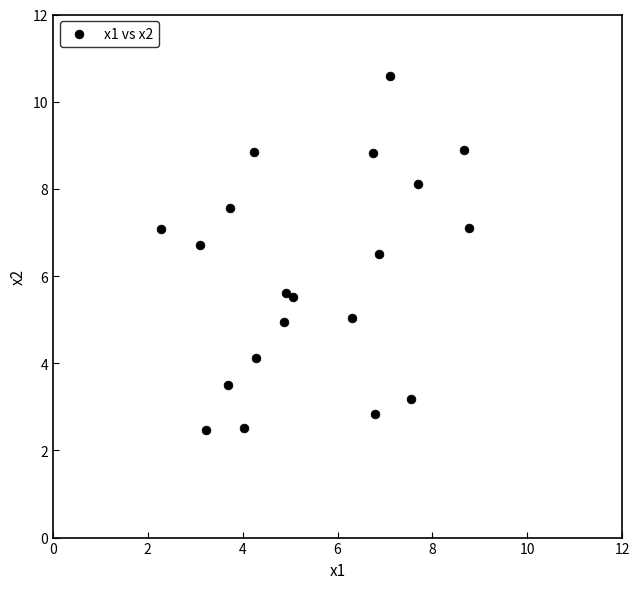

What is the range of Y values (max minus min)?

8.1